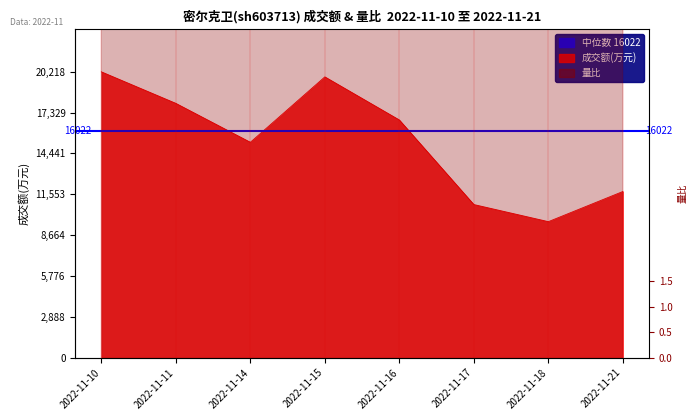

List the labels in order of value, smallest first.

2022-11-18, 2022-11-17, 2022-11-21, 2022-11-14, 2022-11-16, 2022-11-11, 2022-11-15, 2022-11-10